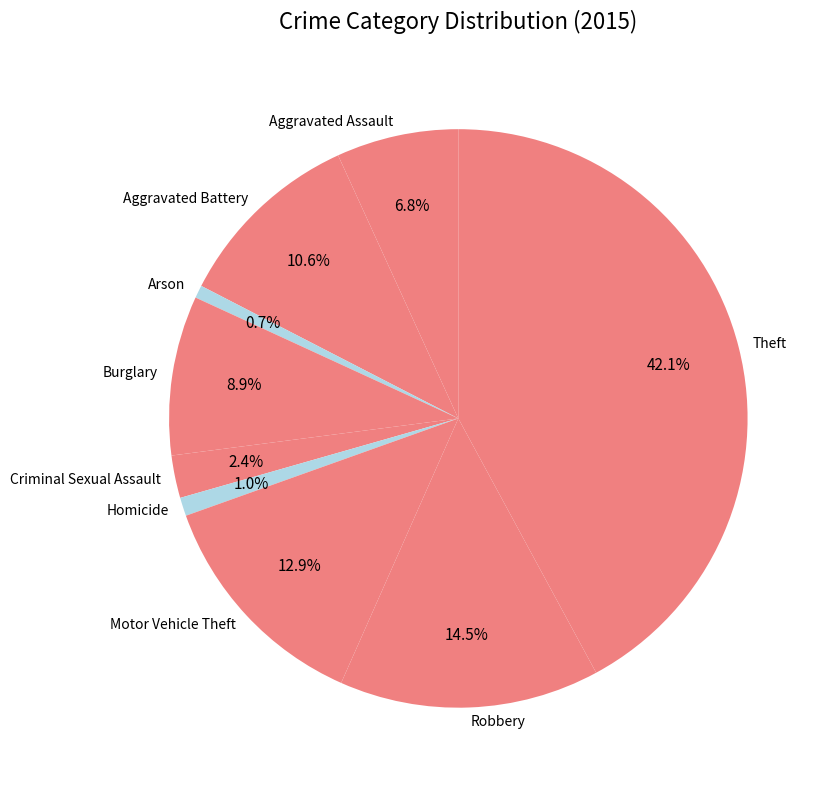

What percentage is the Motor Vehicle Theft slice, to the nearest percent?

13%